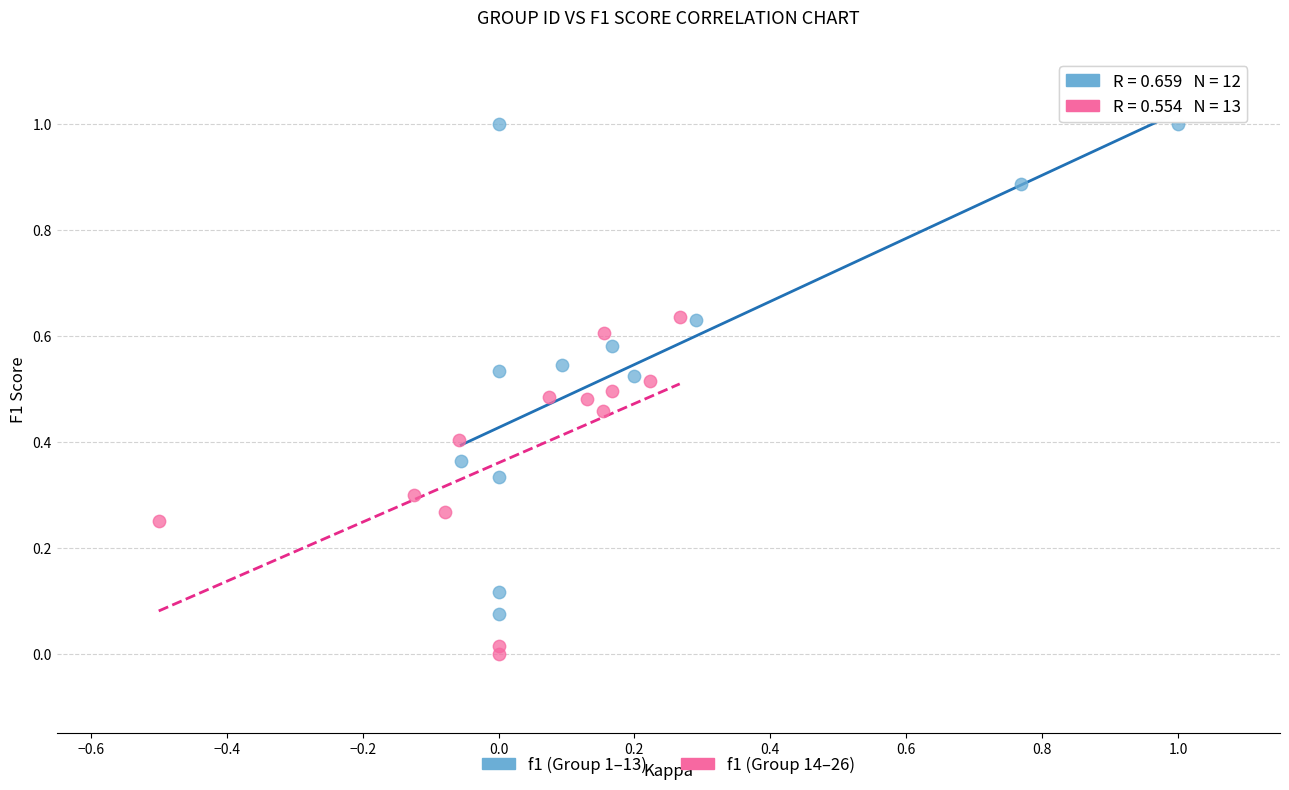

Which series reaches the minimum Y coordinate?

f1 (Group 14–26)